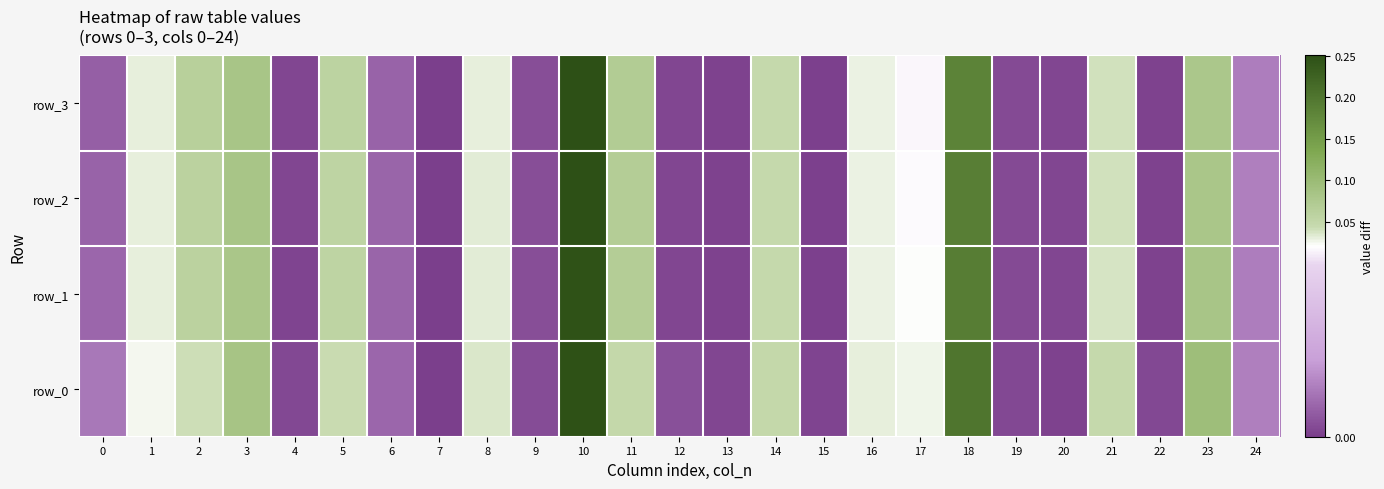

What is the difference between the second highest and minimum values in the row_3 series?

0.2